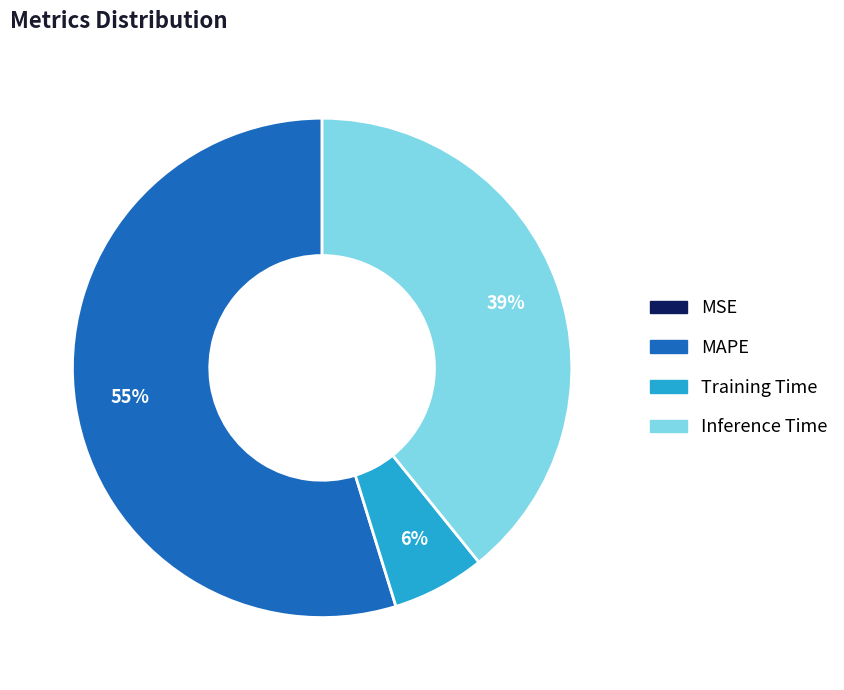

To the nearest percent, what percentage of the pie is MAPE?

55%